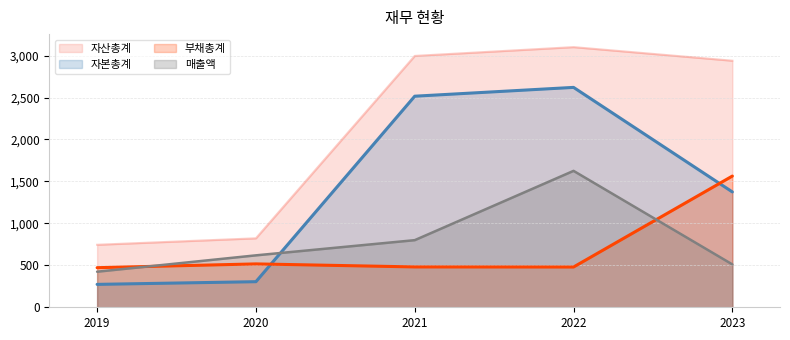

Count the number of data series in this chart.

4